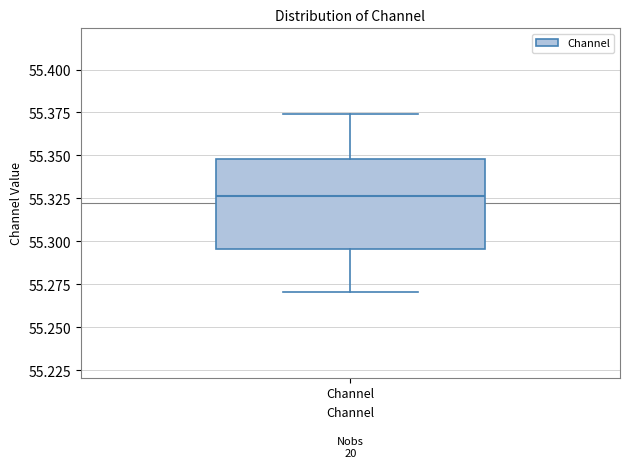

Transcribe this box plot: give where the median line is, the range the box spans, and where the two whiskers end, as read against the y-axis. The values are not printed on the chart, so give them approximately, as read against the axis.

median 55.325, box 55.295 to 55.350, whiskers 55.270 to 55.375